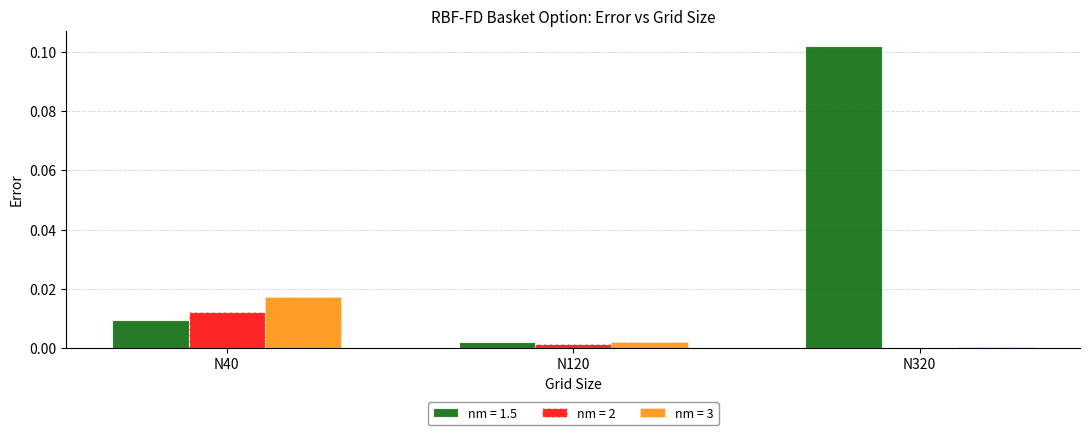

Which series has the widest spread of values?

nm = 1.5